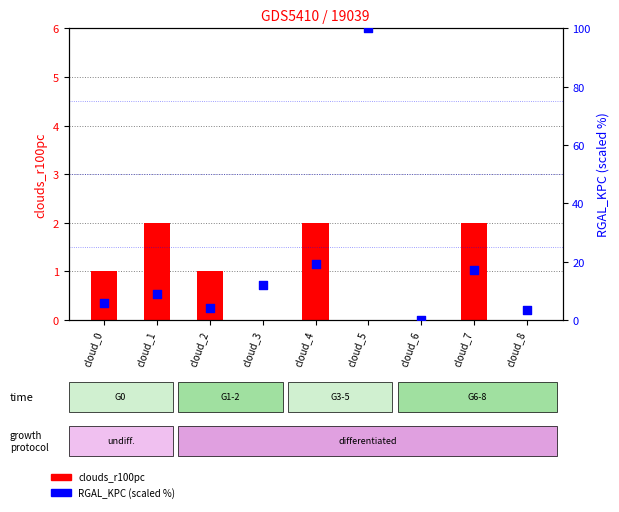

At which category is the sum across all series the highest?

cloud_5